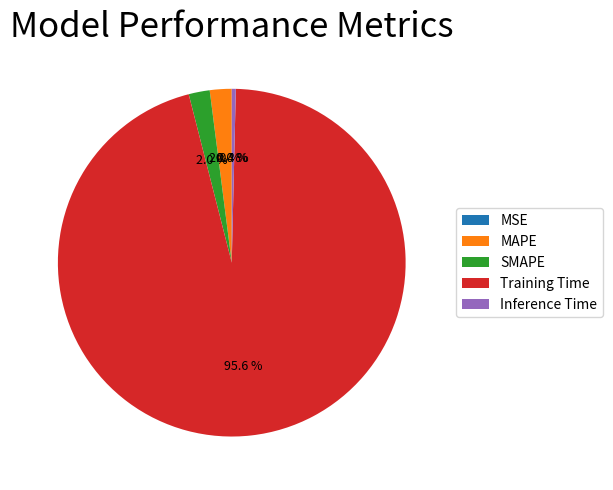

What is the largest slice in the pie chart?

Training Time